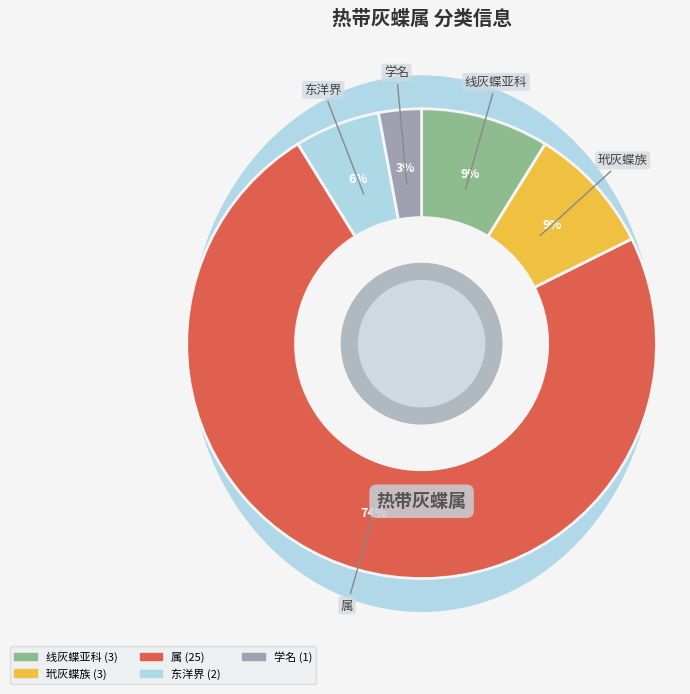

Which slice is the largest?

属